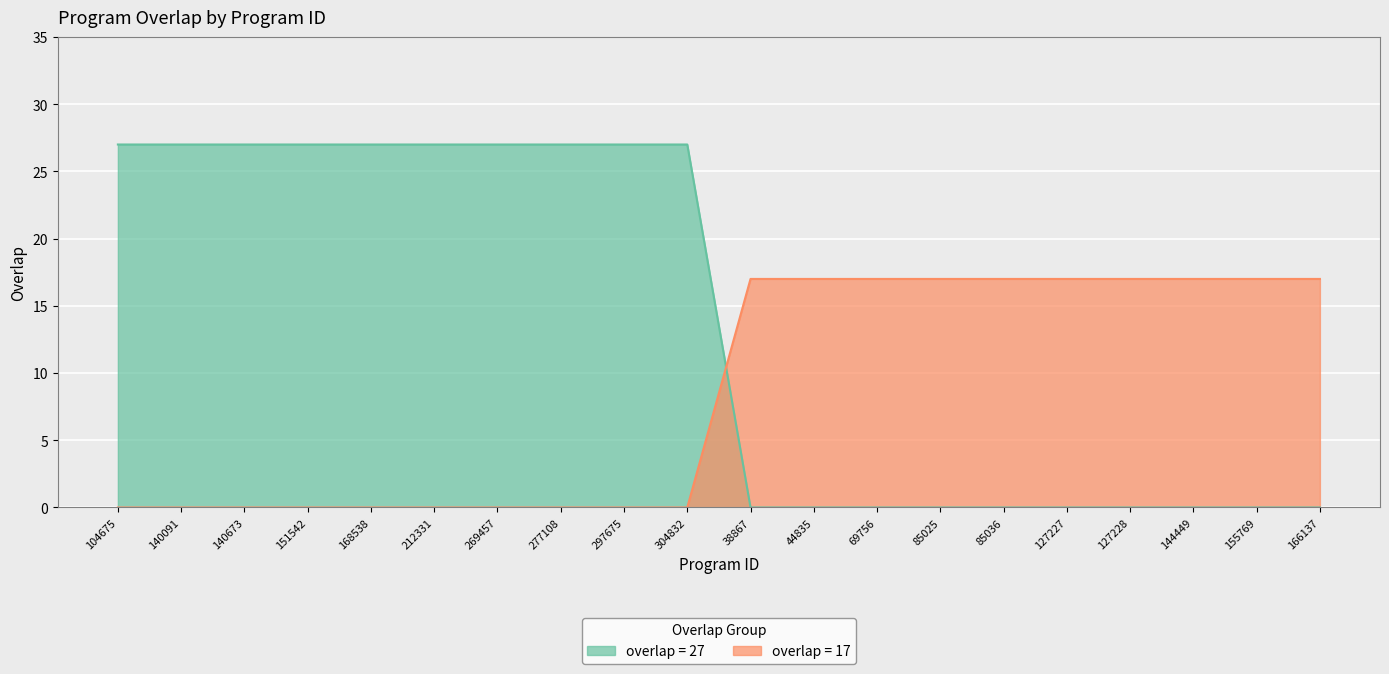

True or false: overlap_27 and overlap_17 intersect in this chart.

True